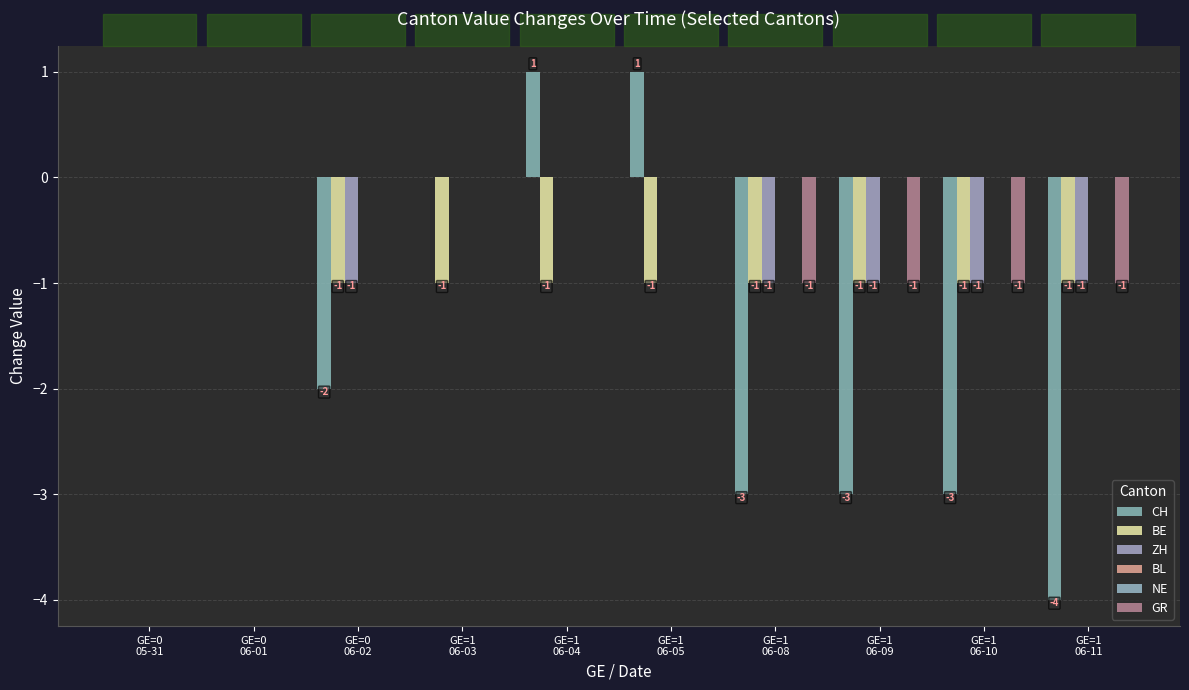

List the labels in order of CH value, largest first.

GE=1
06-04, GE=1
06-05, GE=0
05-31, GE=0
06-01, GE=1
06-03, GE=0
06-02, GE=1
06-08, GE=1
06-09, GE=1
06-10, GE=1
06-11